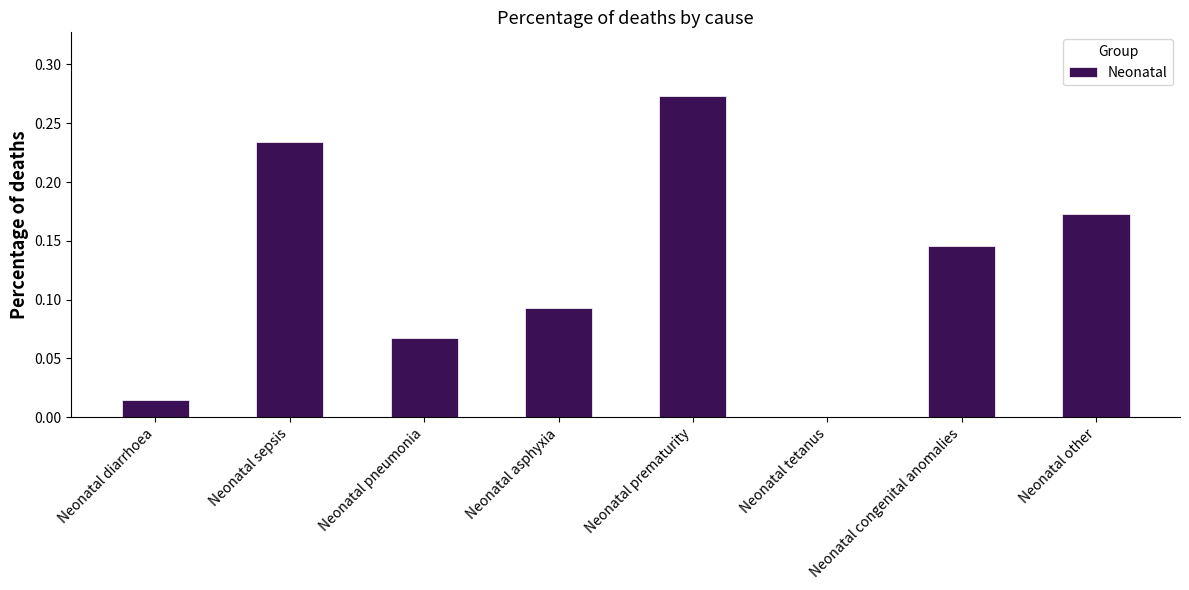

The value at Neonatal prematurity is 0.1. True or false?

False